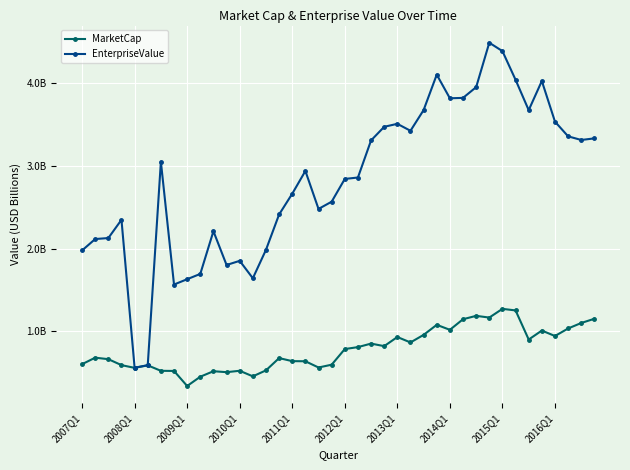

What is the difference between the second highest and second lowest values in the EnterpriseValue series?

3.8